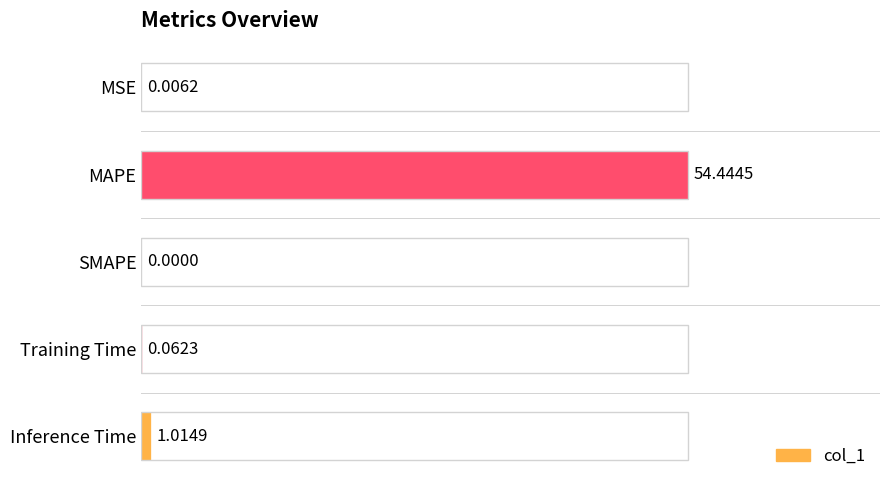

What is the greatest value displayed?

1.0